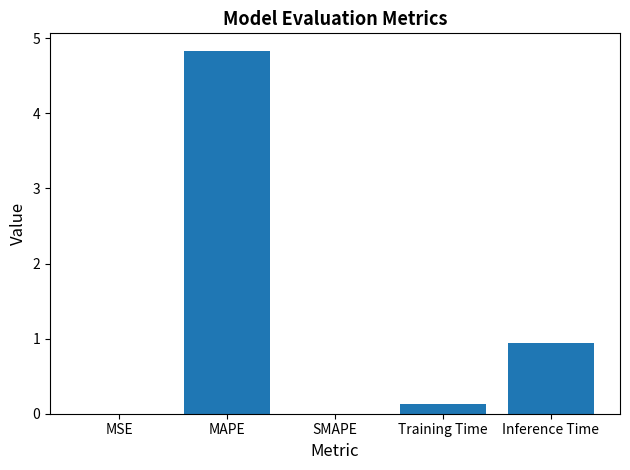

True or false: the data shows 0.0 at SMAPE.

True